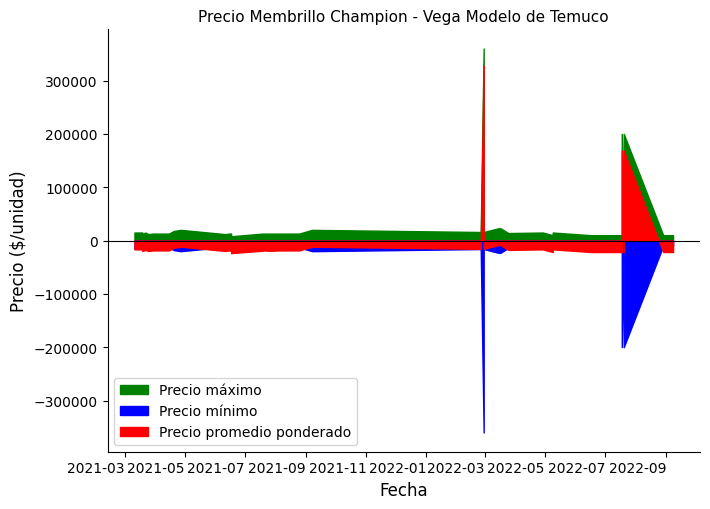

True or false: Precio minimo and Precio maximo intersect in this chart.

False